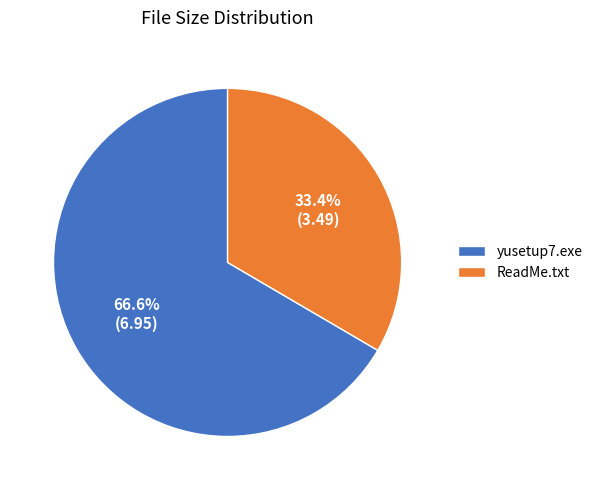

To the nearest percent, what is the difference between the yusetup7.exe and ReadMe.txt slice percentages?

33%